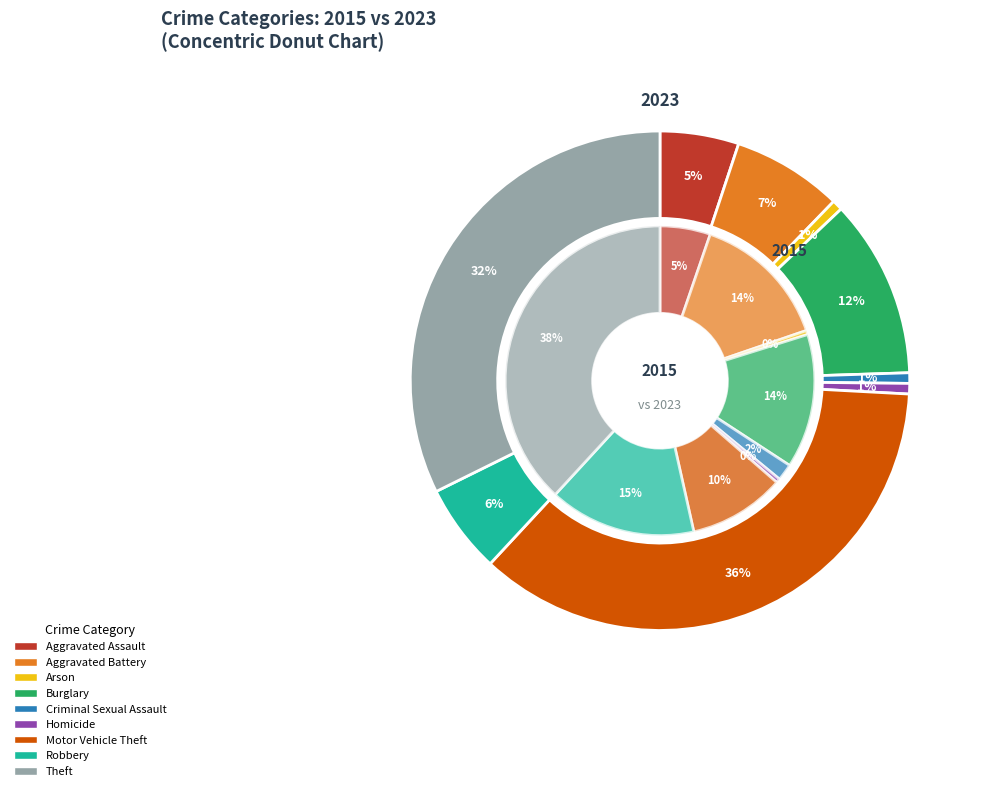

Does any single category account for the majority?

No